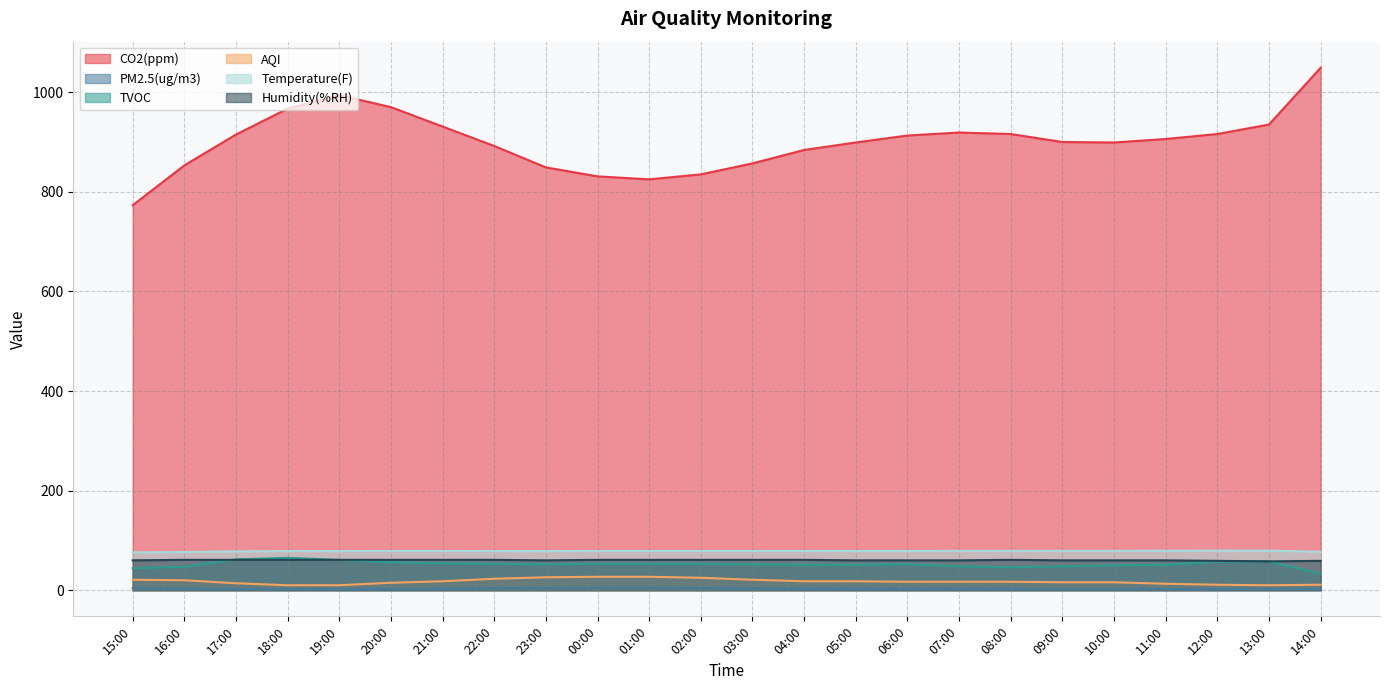

How many values in the Temperature(F) series are below 78?

3